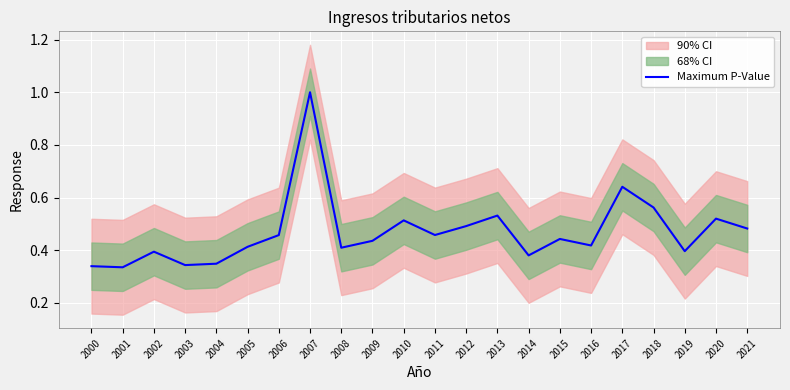

What is the sum of the values at 2010 and 2003?

0.9